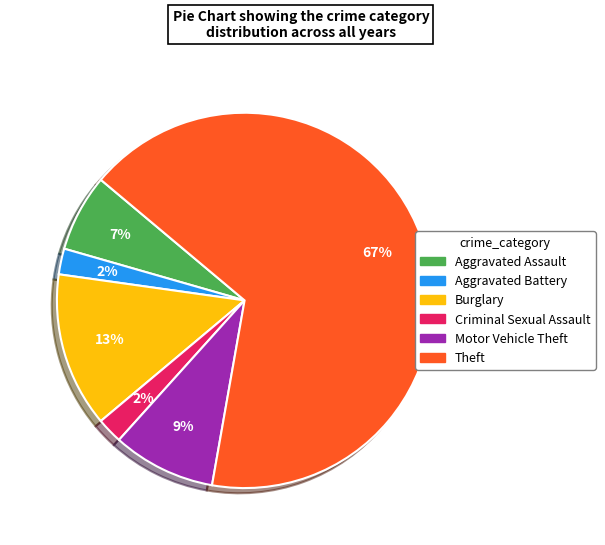

Approximately how many times larger is the value at Criminal Sexual Assault compared to Aggravated Battery?

1.0